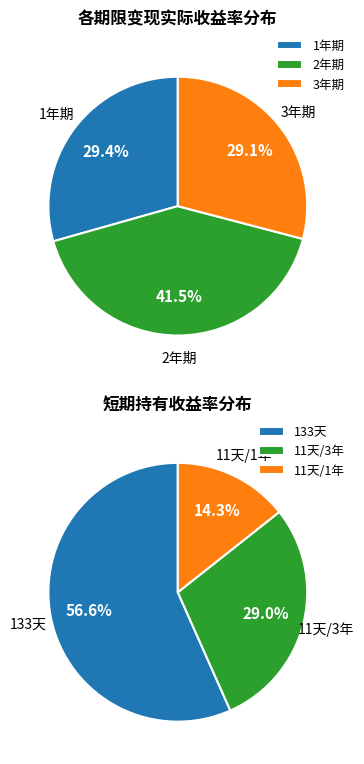

To the nearest percent, what is the difference between the largest and smallest slice percentages?

42%